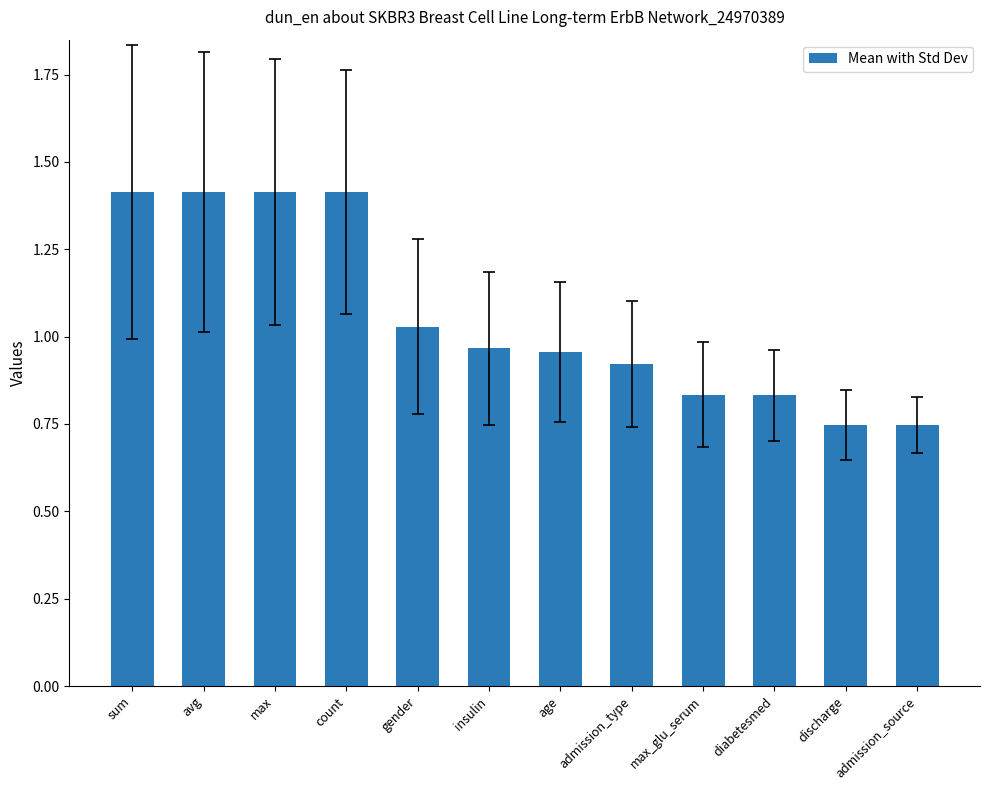

What is the sum of the values at admission_type and diabetesmed?

1.8